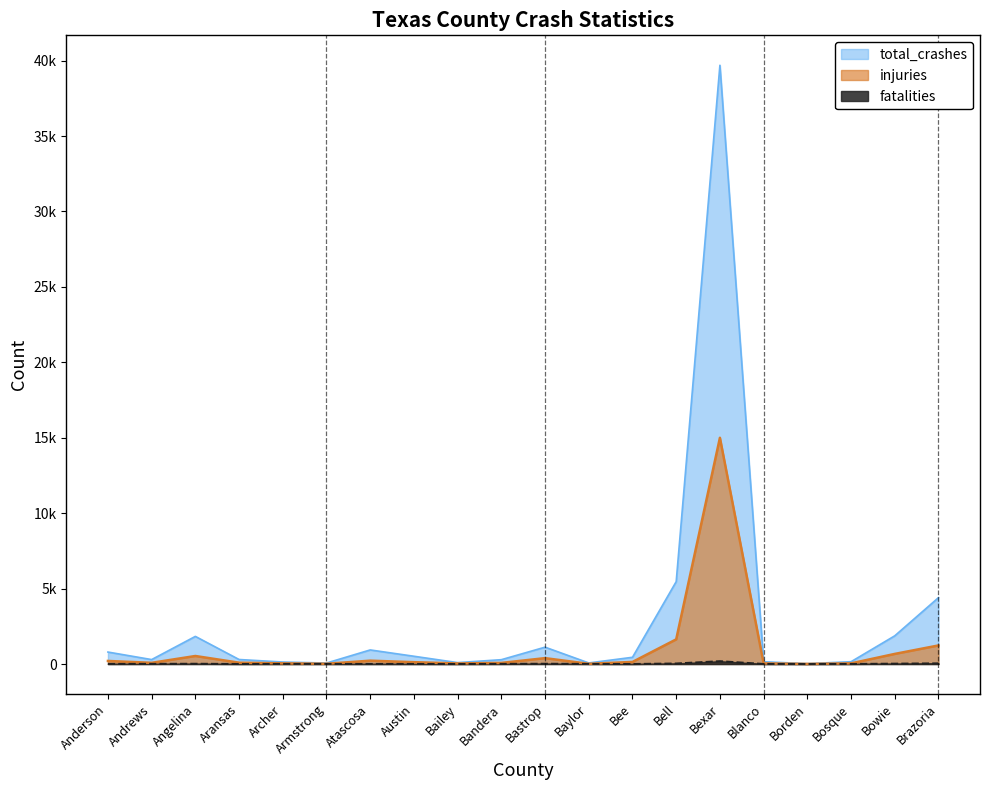

What is the value of the fatalities point at the 10th from the left?

10